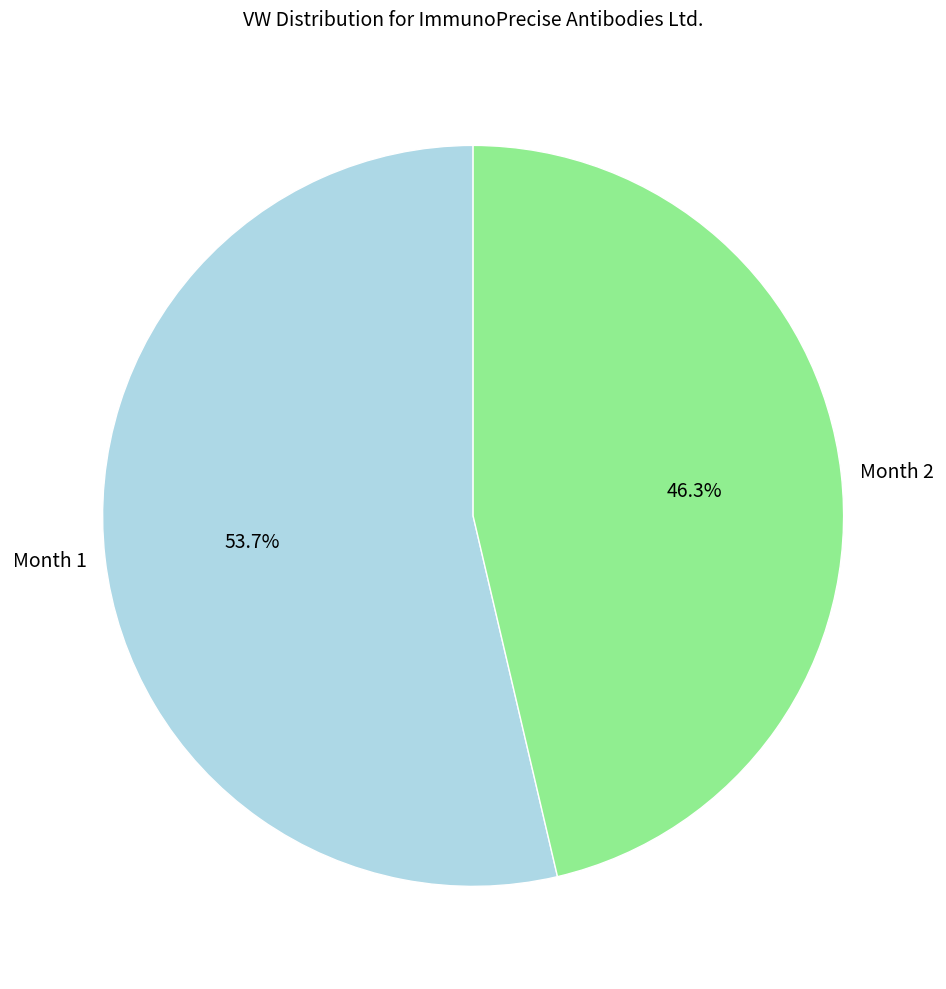

True or false: Month 1 accounts for 45% of the total.

False